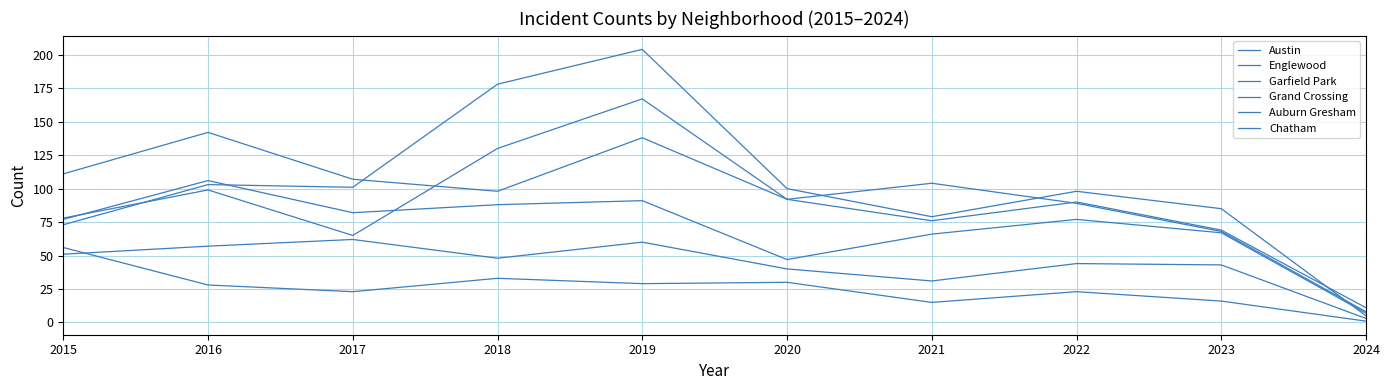

Is it true that Englewood equals 29 at 2018?

False